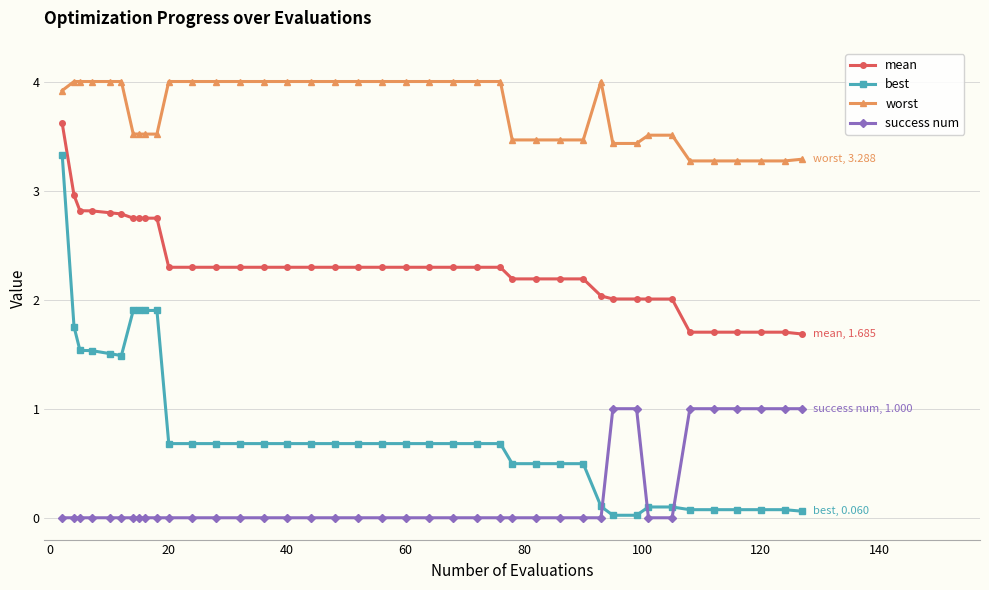

What is the value of the worst point at the 10th from the left?

3.5